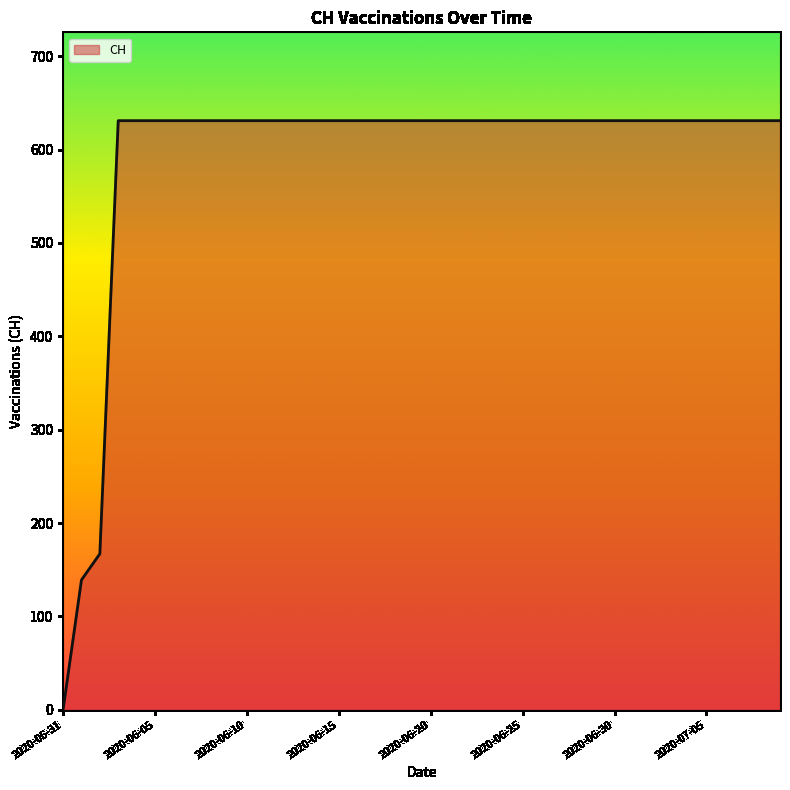

How many lines are shown in the chart?

1